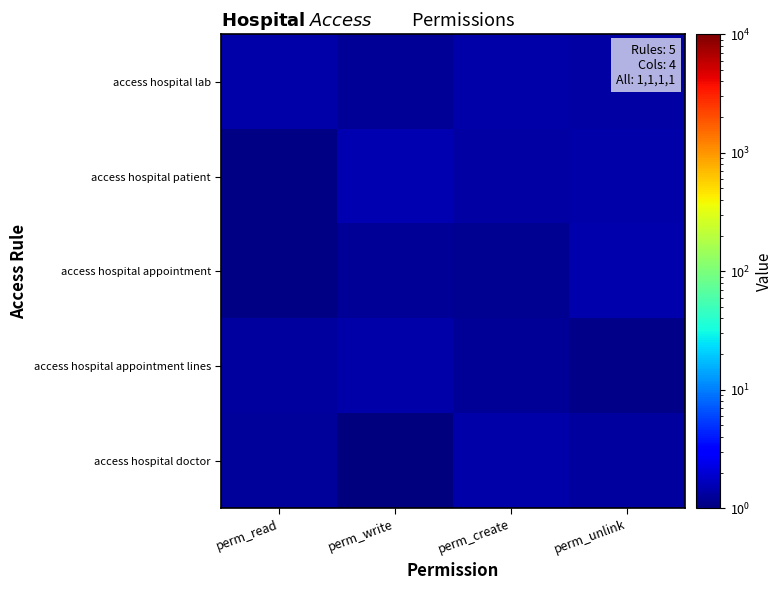

Between perm_unlink and perm_write, which is larger?

perm_unlink